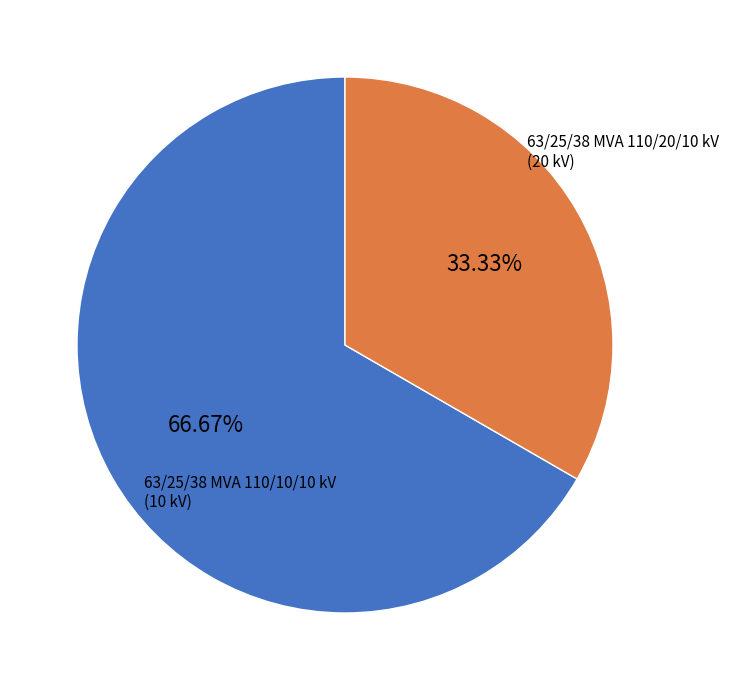

Is there any slice that represents more than half of the pie?

Yes